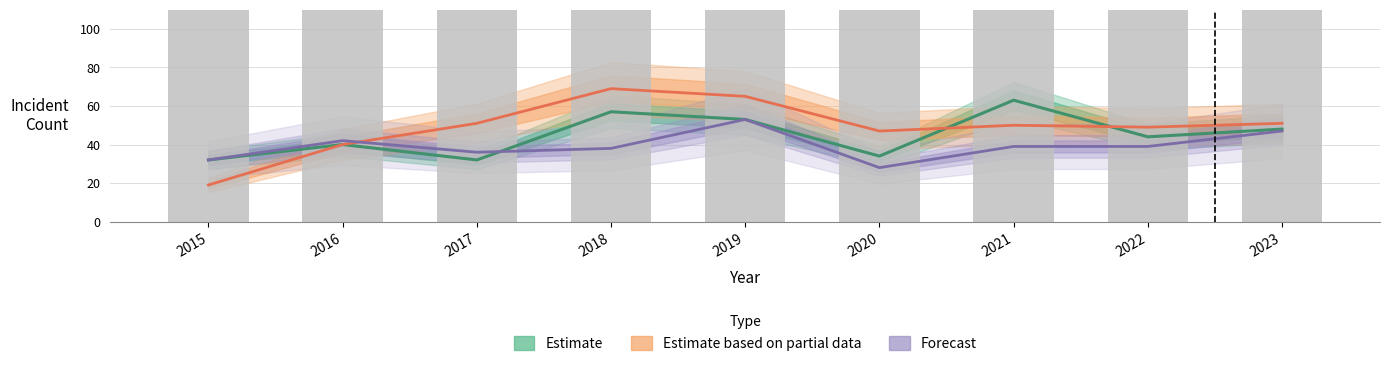

The Estimate series shows 11 at 2016. True or false?

False